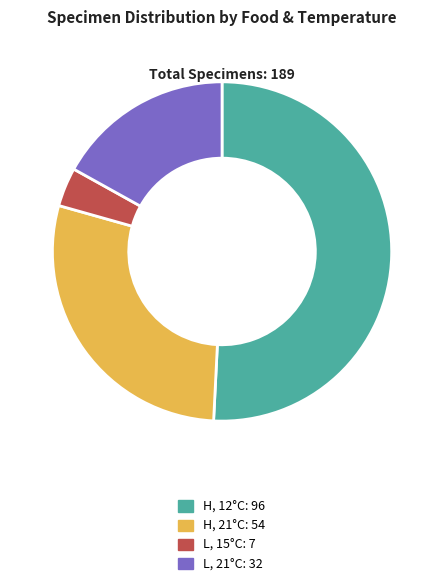

Which category accounts for the majority?

H, 12°C